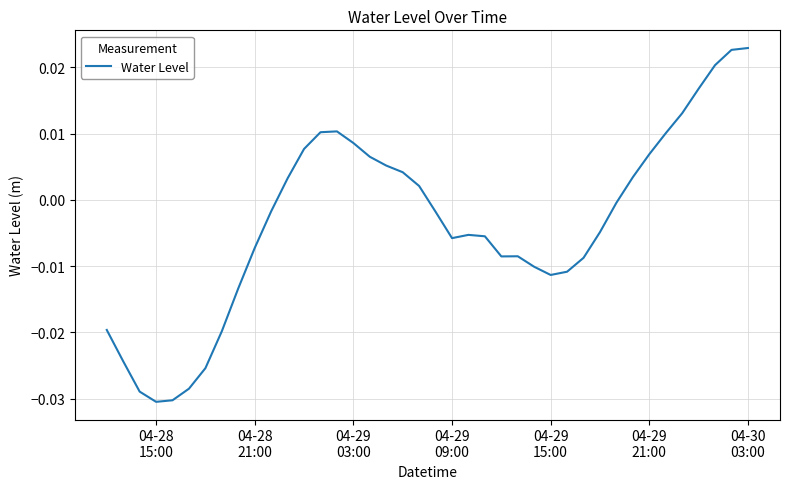

How many lines are shown in the chart?

1